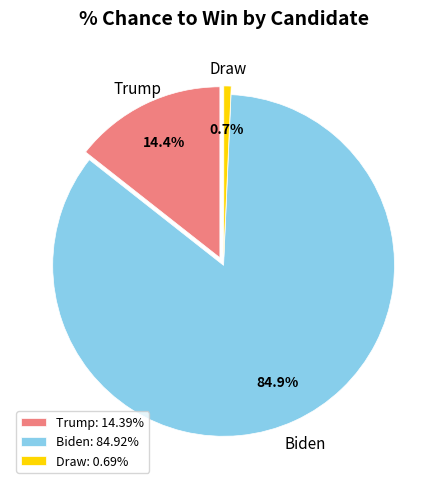

What is the total percentage of biden and draw?

85.6%